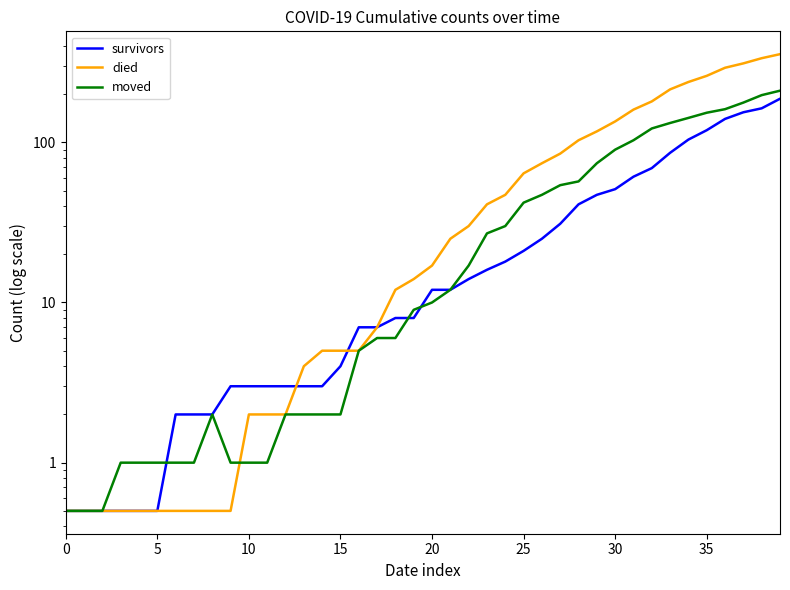

At which label is died closest to 177?

32